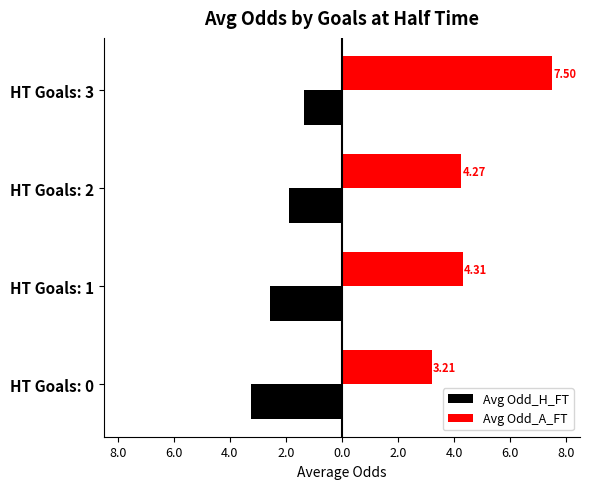

What are all the series names shown in the legend?

Avg Odd_H_FT, Avg Odd_A_FT